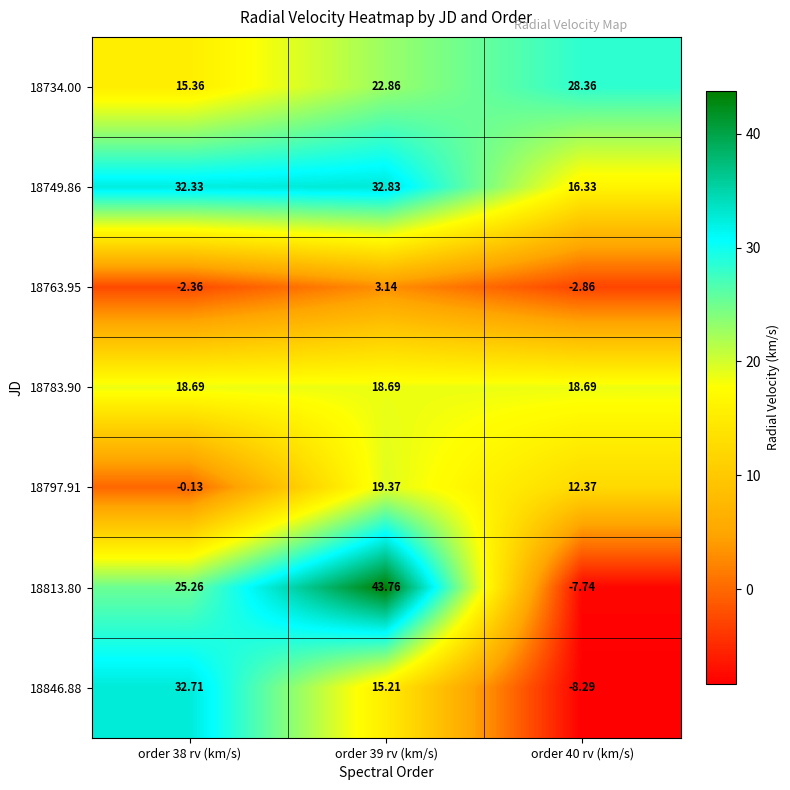

Is the value of 18813.80 at order 39 rv (km/s) greater than the value of 18734.00 at order 38 rv (km/s)?

Yes